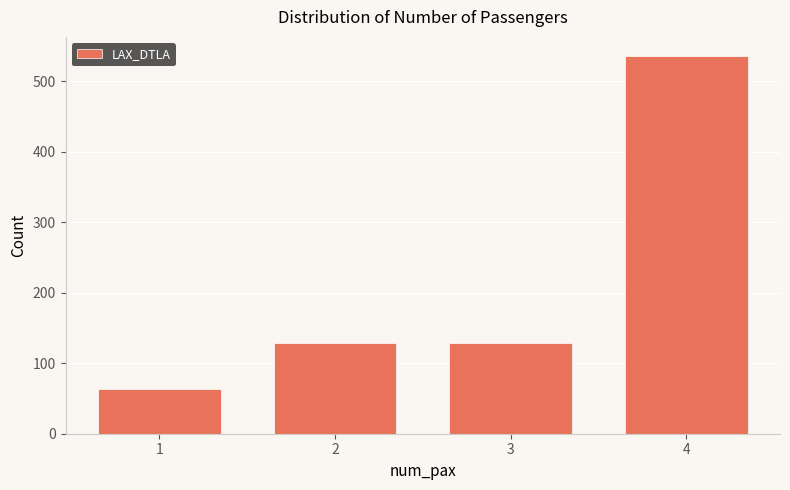

Reading left to right, list every bar in this chart as the range it spans on the x-axis followed by its height. The values are not printed on the chart, so give them approximately, as read against the axis.

0.5 to 1.5: 60
1.5 to 2.5: 130
2.5 to 3.5: 130
3.5 to 4.5: 540